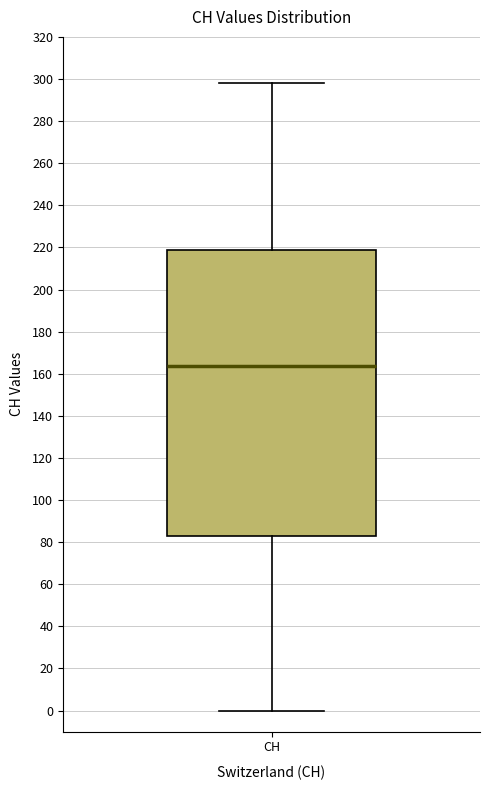

Transcribe this box plot: give where the median line is, the range the box spans, and where the two whiskers end, as read against the y-axis. The values are not printed on the chart, so give them approximately, as read against the axis.

median 164, box 82 to 220, whiskers 0 to 298